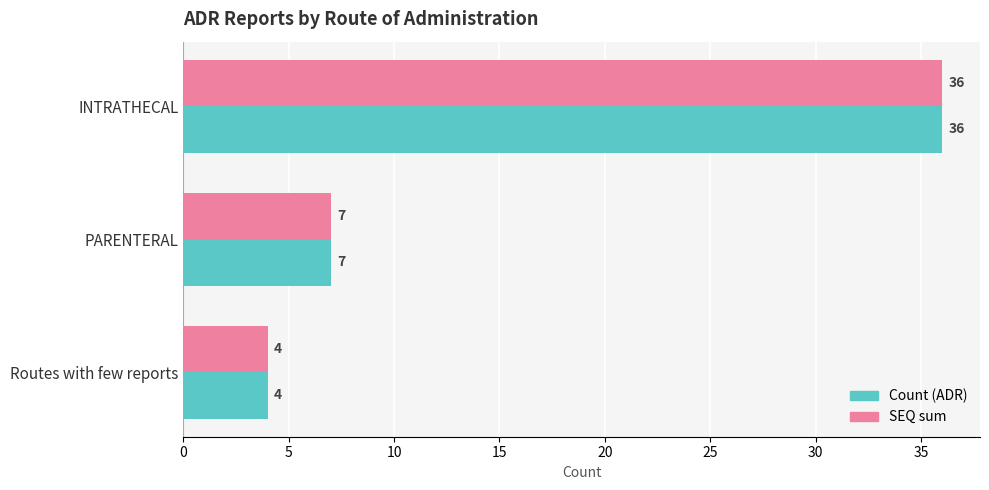

What is the difference between the SEQ sum values at INTRATHECAL and Routes with few reports?

32